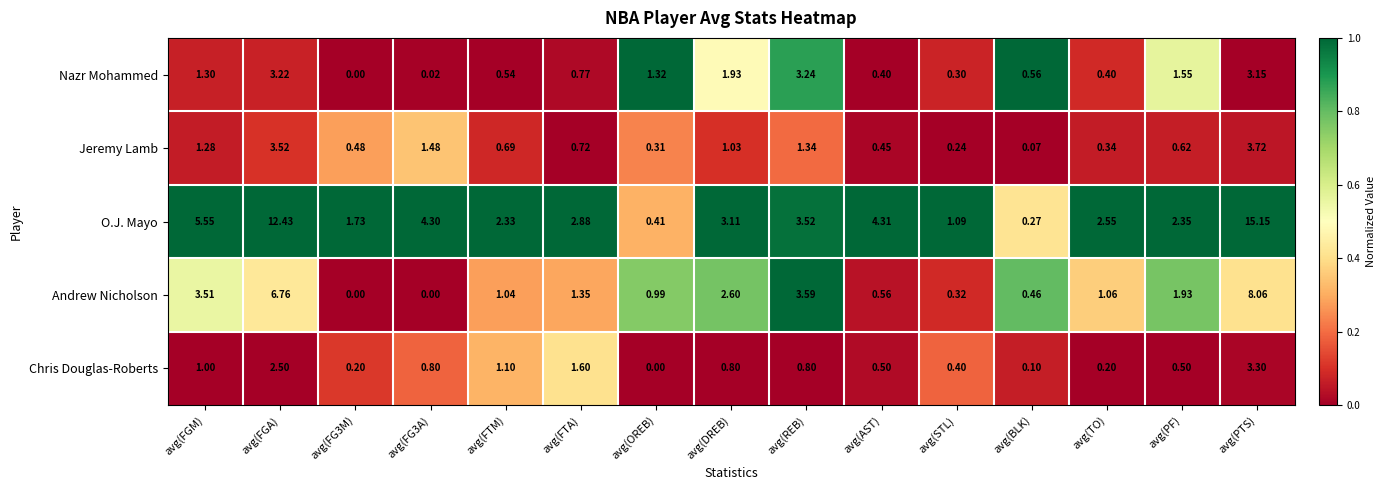

Where is Andrew Nicholson nearest to the value 4?

avg(REB)